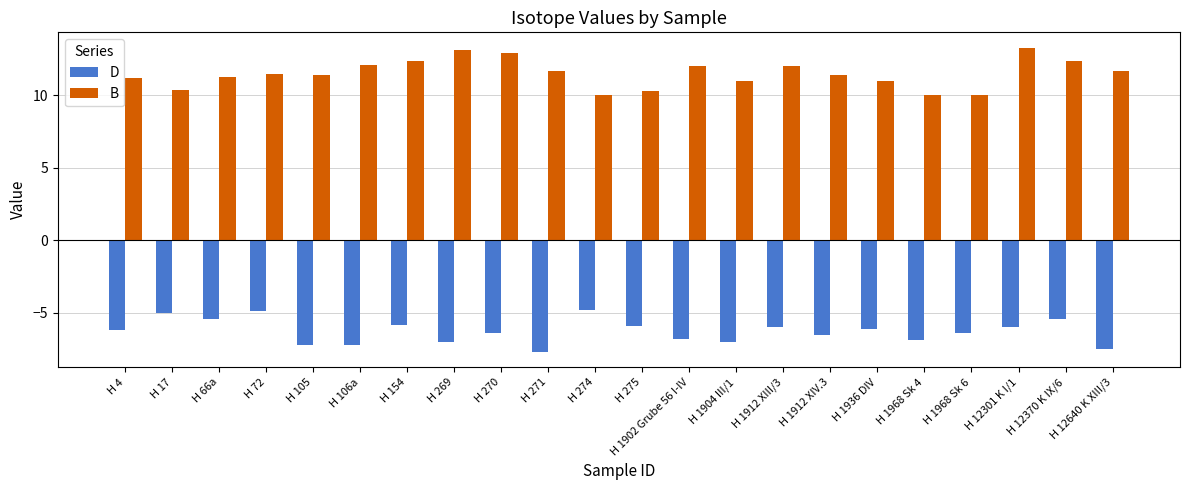

Is the value of D at H 17 greater than the value of B at H 12370 K IX/6?

No